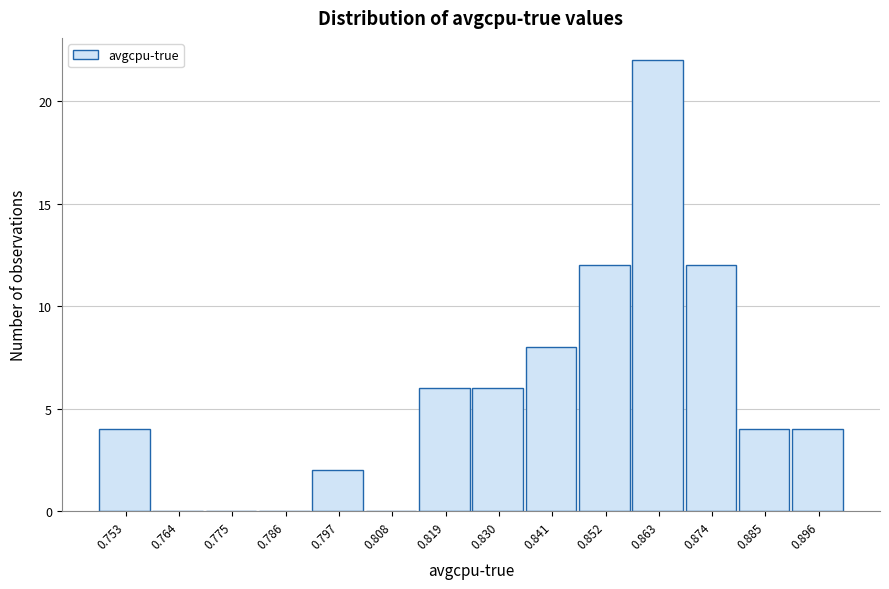

Reading left to right, extract all data points from this chart.

0.753=4	0.764=0	0.775=0	0.786=0	0.797=2	0.808=0	0.819=6	0.830=6	0.841=8	0.852=12	0.863=22	0.874=12	0.885=4	0.896=4